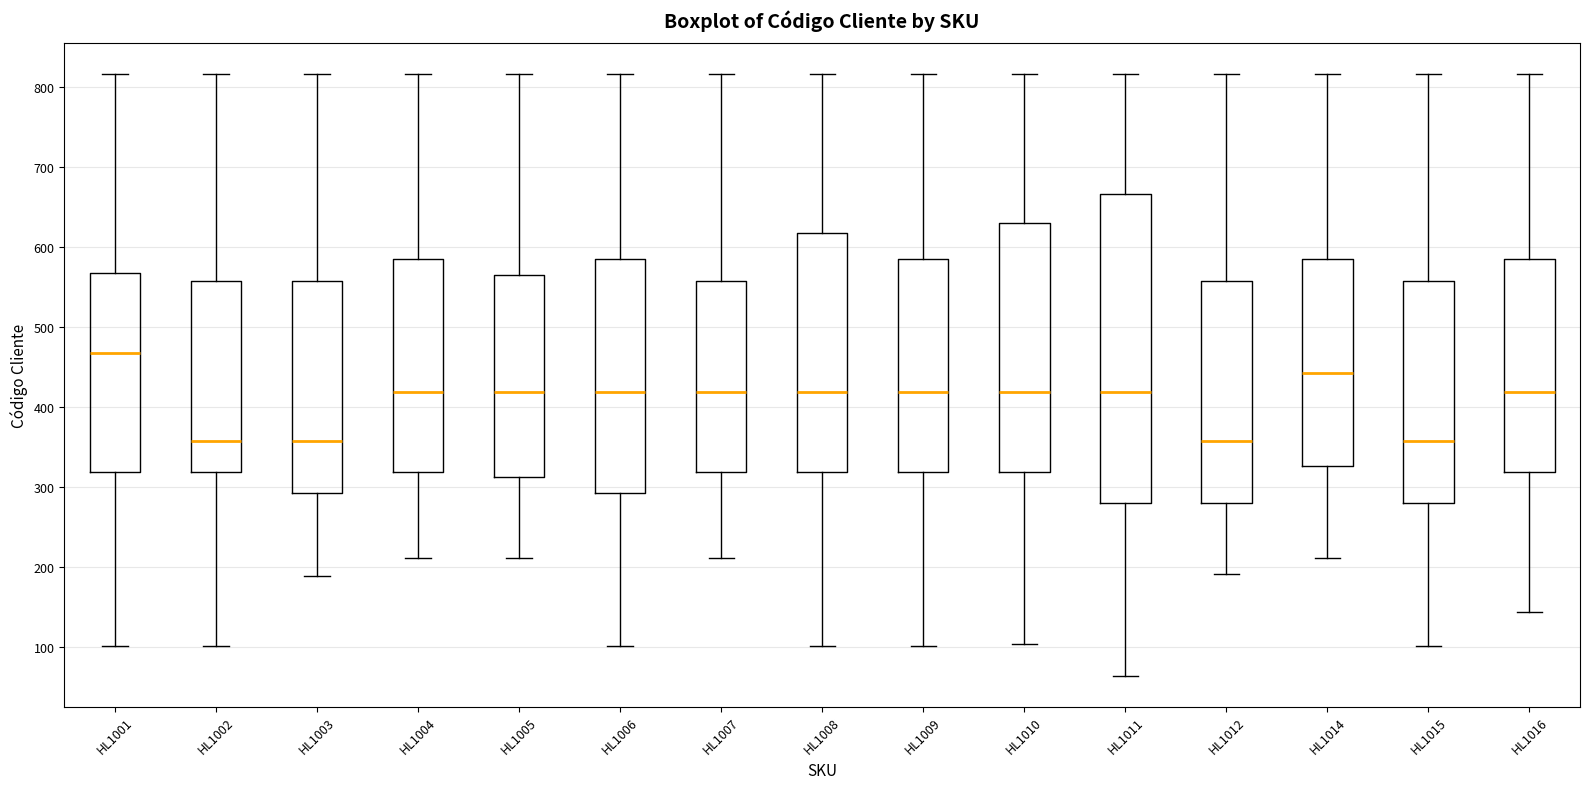

Reading left to right, transcribe this box plot: for each box, give where its median line is, the range the box spans, and where its two whiskers end, as read against the y-axis. The values are not printed on the chart, so give them approximately, as read against the axis.

HL1001: median 470, box 320 to 570, whiskers 100 to 820
HL1002: median 360, box 320 to 560, whiskers 100 to 820
HL1003: median 360, box 290 to 560, whiskers 190 to 820
HL1004: median 420, box 320 to 590, whiskers 210 to 820
HL1005: median 420, box 310 to 570, whiskers 210 to 820
HL1006: median 420, box 290 to 590, whiskers 100 to 820
HL1007: median 420, box 320 to 560, whiskers 210 to 820
HL1008: median 420, box 320 to 620, whiskers 100 to 820
HL1009: median 420, box 320 to 590, whiskers 100 to 820
HL1010: median 420, box 320 to 630, whiskers 100 to 820
HL1011: median 420, box 280 to 670, whiskers 60 to 820
HL1012: median 360, box 280 to 560, whiskers 190 to 820
HL1014: median 440, box 330 to 590, whiskers 210 to 820
HL1015: median 360, box 280 to 560, whiskers 100 to 820
HL1016: median 420, box 320 to 590, whiskers 140 to 820